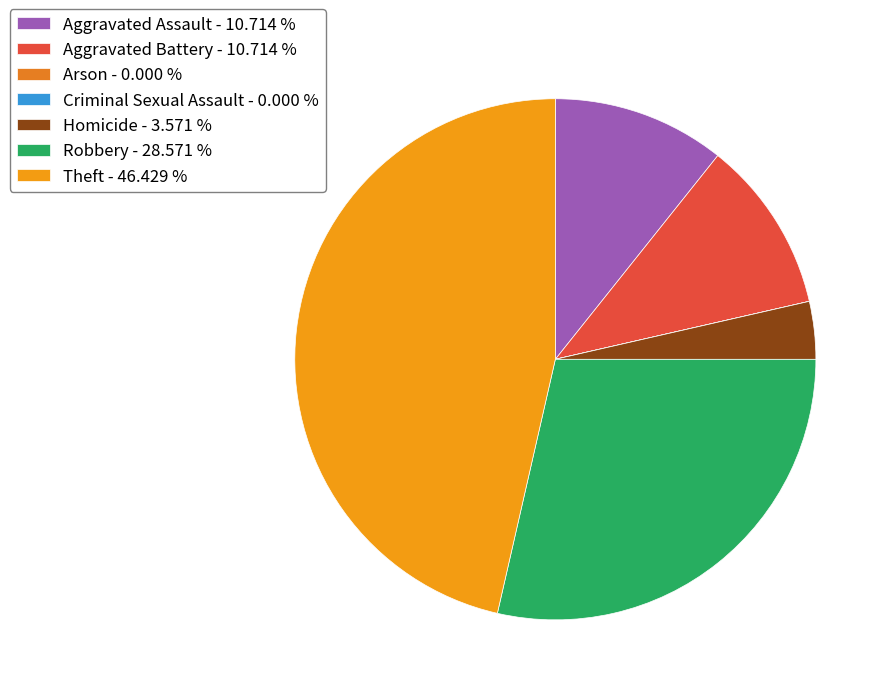

Is the sum of Homicide and Robbery greater than half?

No